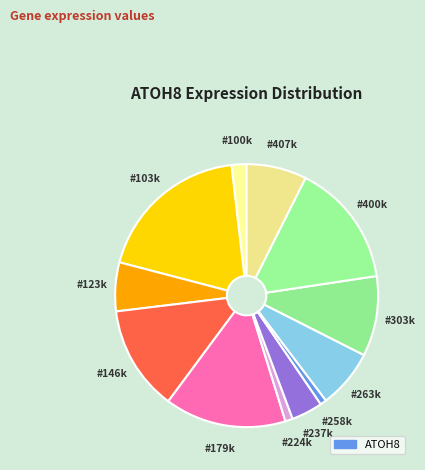

To the nearest percent, what is the difference between the largest and smallest slice percentages?

18%